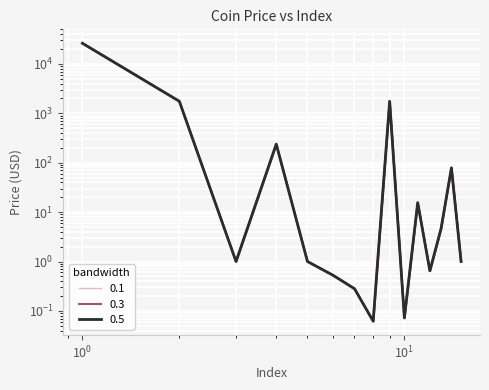

Rank the series at 12 from lowest to highest value.

0.1, 0.3, 0.5